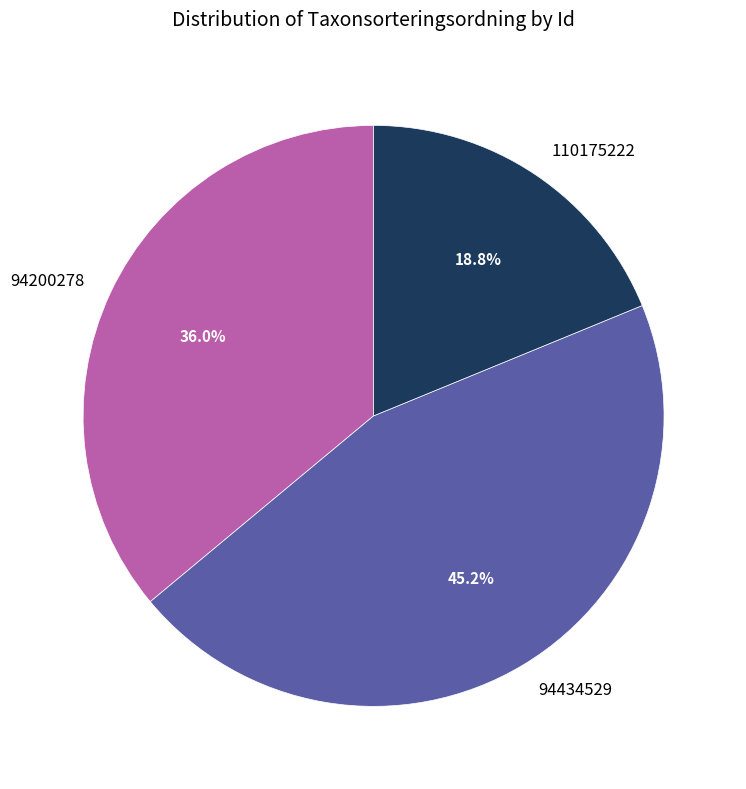

To the nearest percent, what percentage of the pie is 94200278?

36%